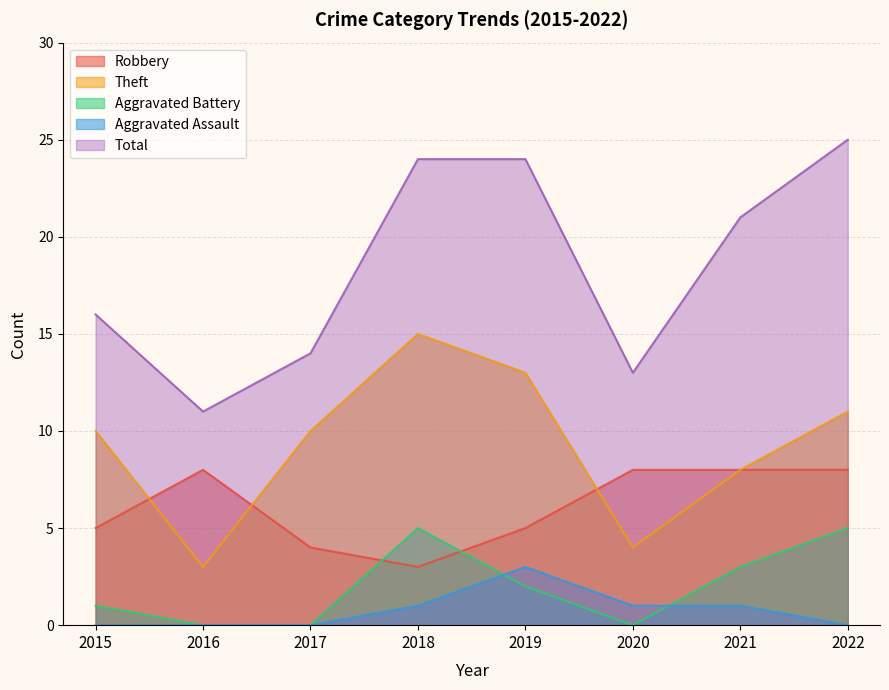

True or false: Aggravated Battery and Total cross at least once.

False